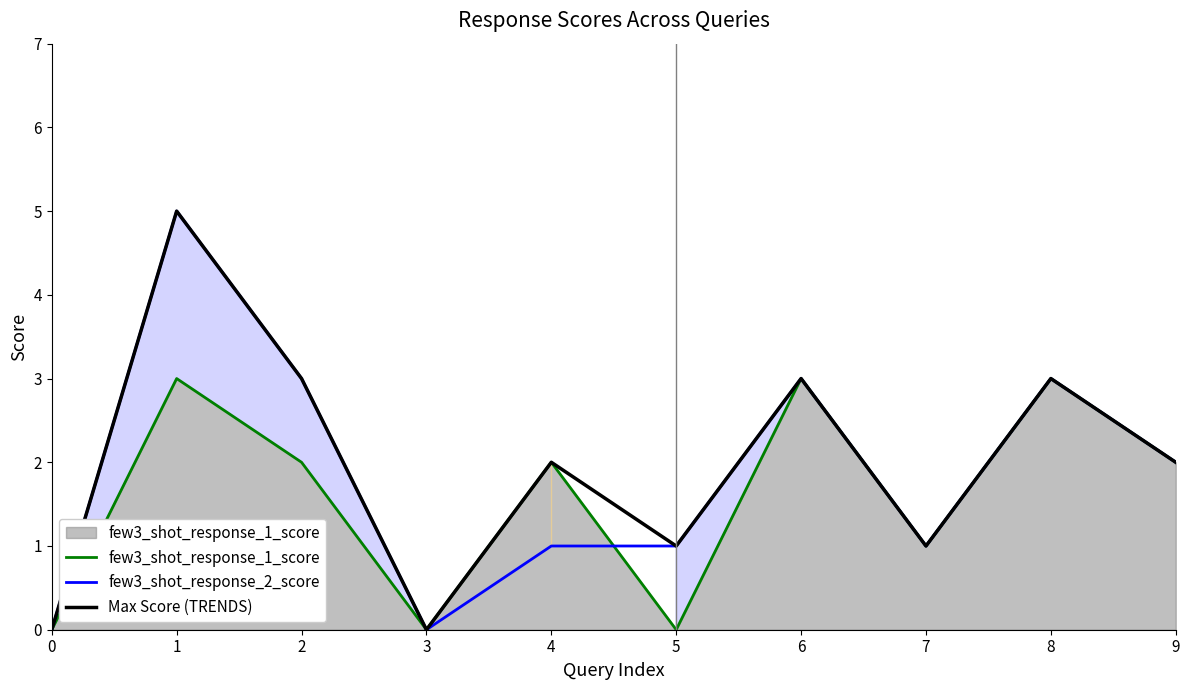

How many values in the few3_shot_response_2_score series are below 2?

5